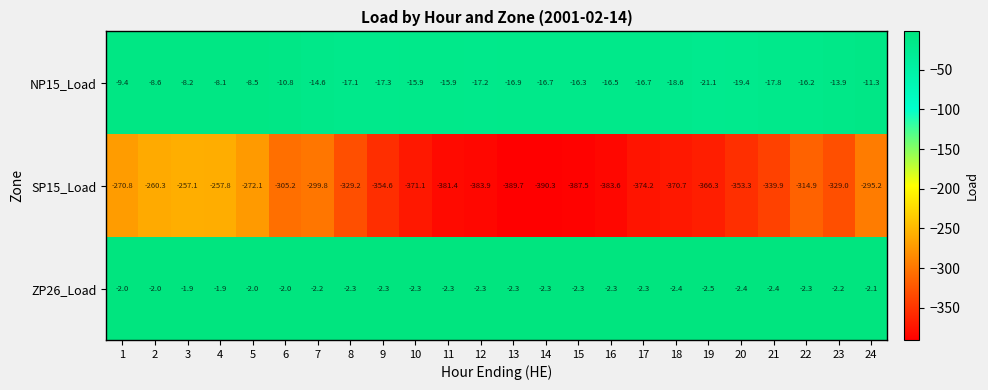

Rank the series by their maximum value, from highest to lowest.

ZP26_Load, NP15_Load, SP15_Load